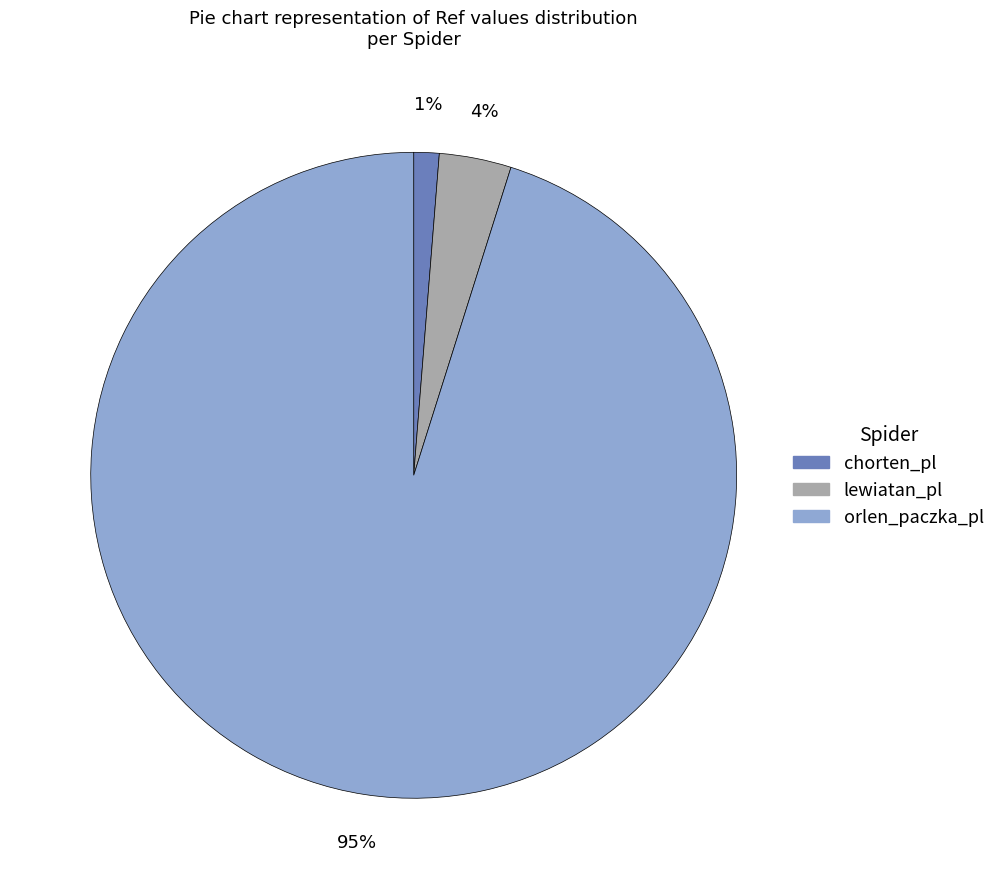

To the nearest percent, what portion does lewiatan_pl represent?

4%